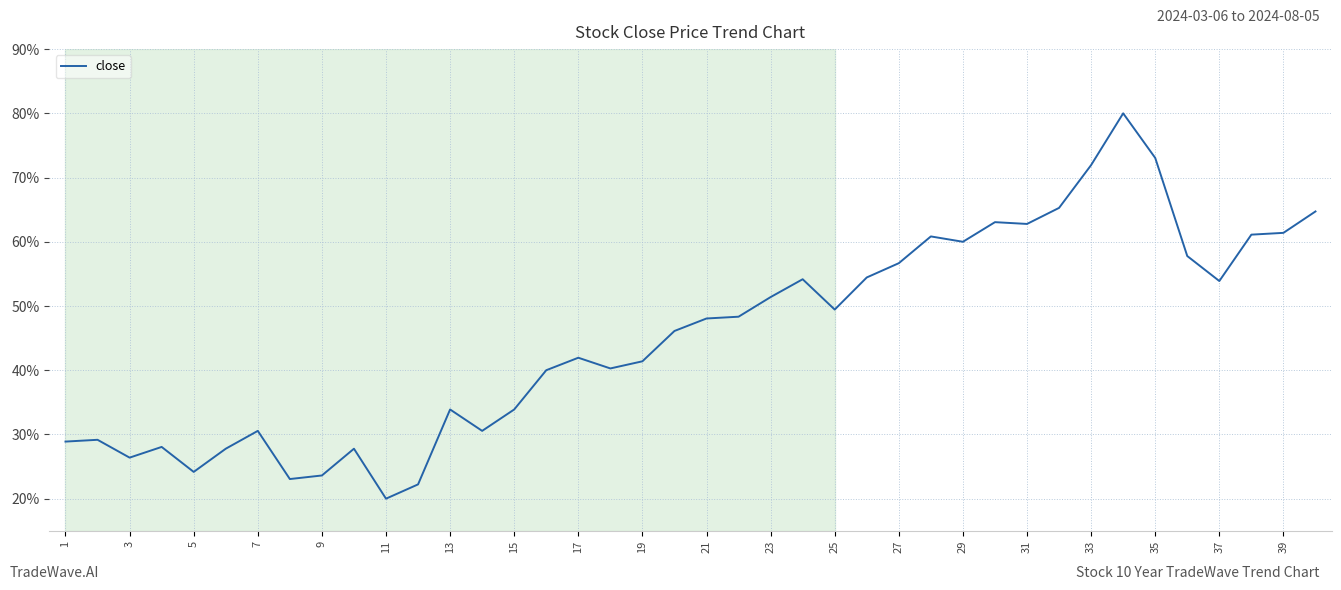

What is the difference between the maximum and minimum values?

60.0